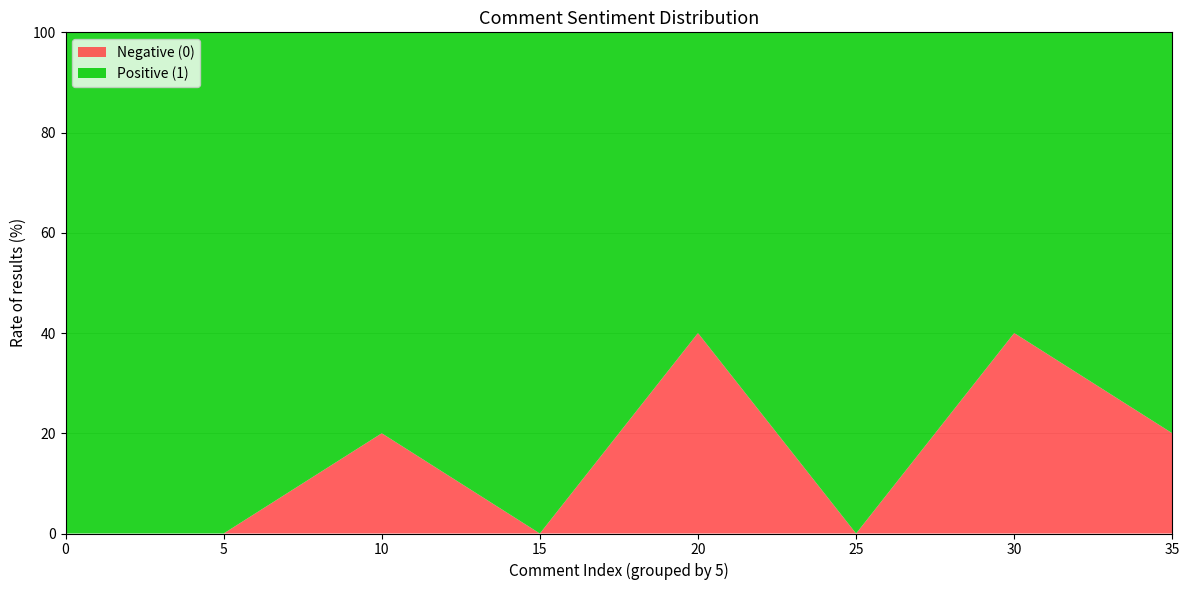

Reading left to right, list the values for the Negative (0) series.

0	0	20	0	40	0	40	20